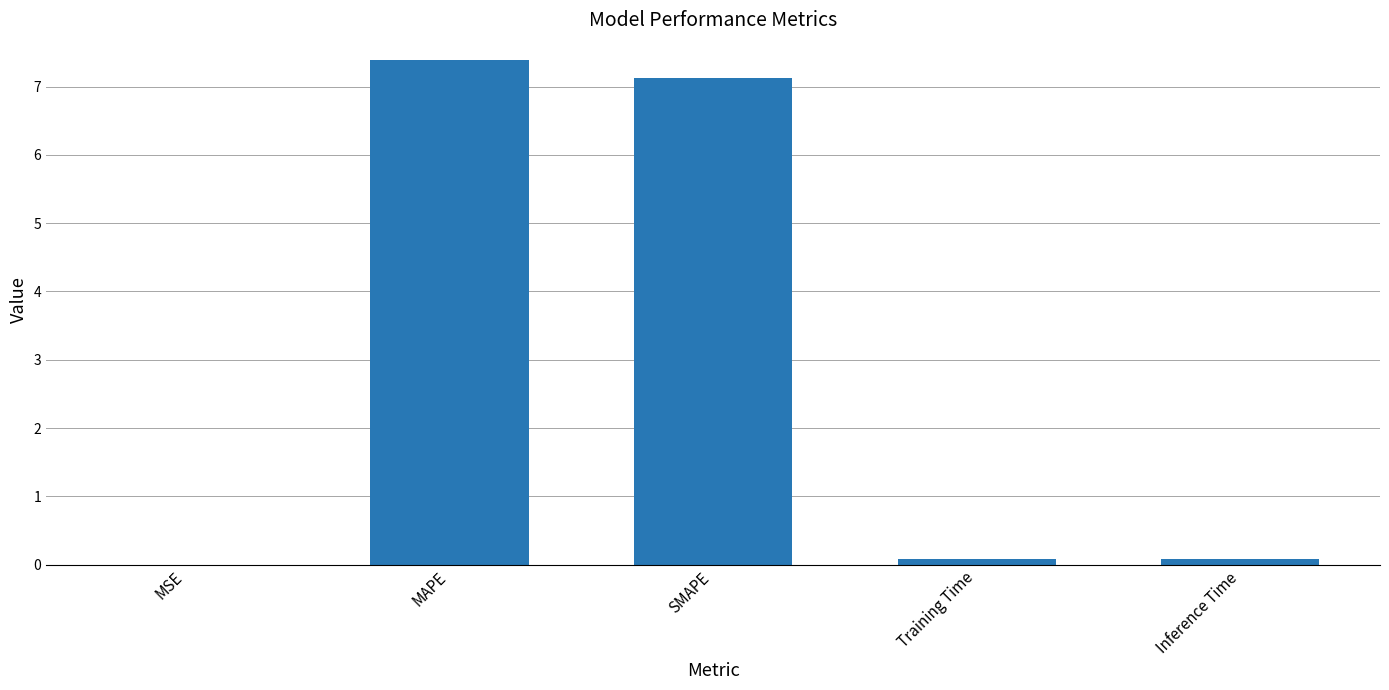

How many data points does each series have?

5